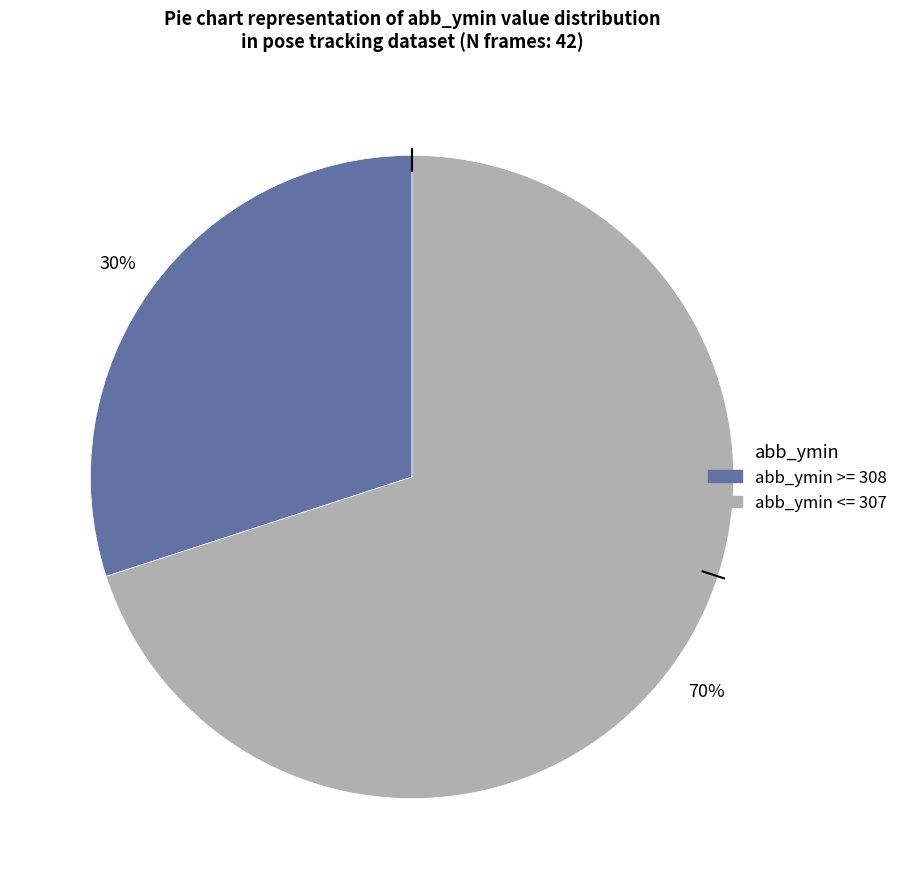

To the nearest percent, what is the difference between the largest and smallest slice percentages?

40%